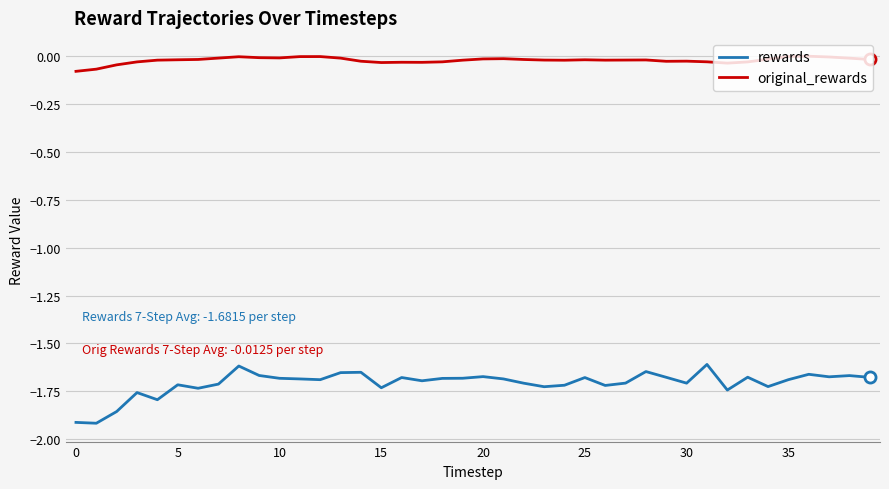

Which series has the largest range (max minus min)?

rewards